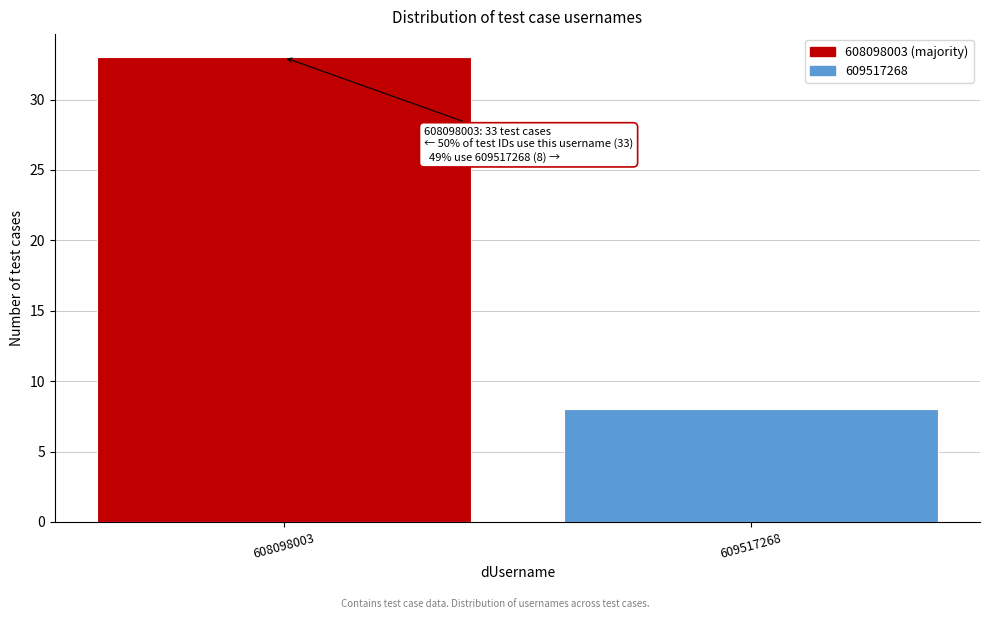

Reading right to left, extract all data points from this chart.

8	33